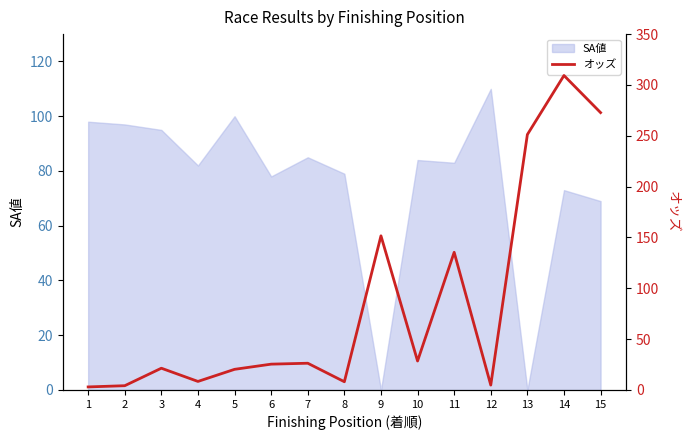

Reading left to right, what are all the values shown in this chart?

3.0	4.2	21.4	8.4	20.3	25.4	26.3	8.1	151.6	28.5	135.4	4.8	251.2	309.3	272.8